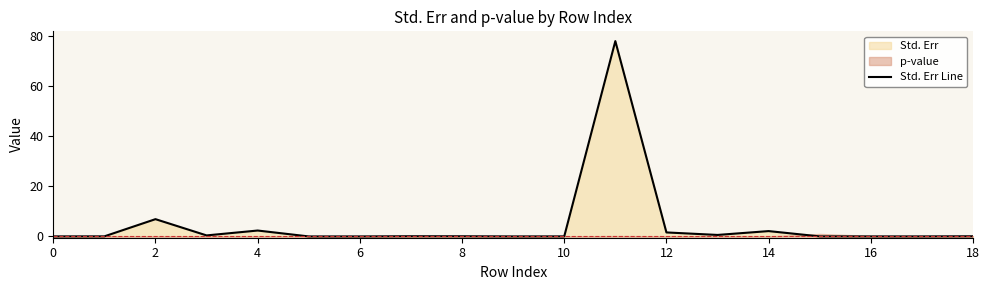

The value at 13 is 0.6. True or false?

True